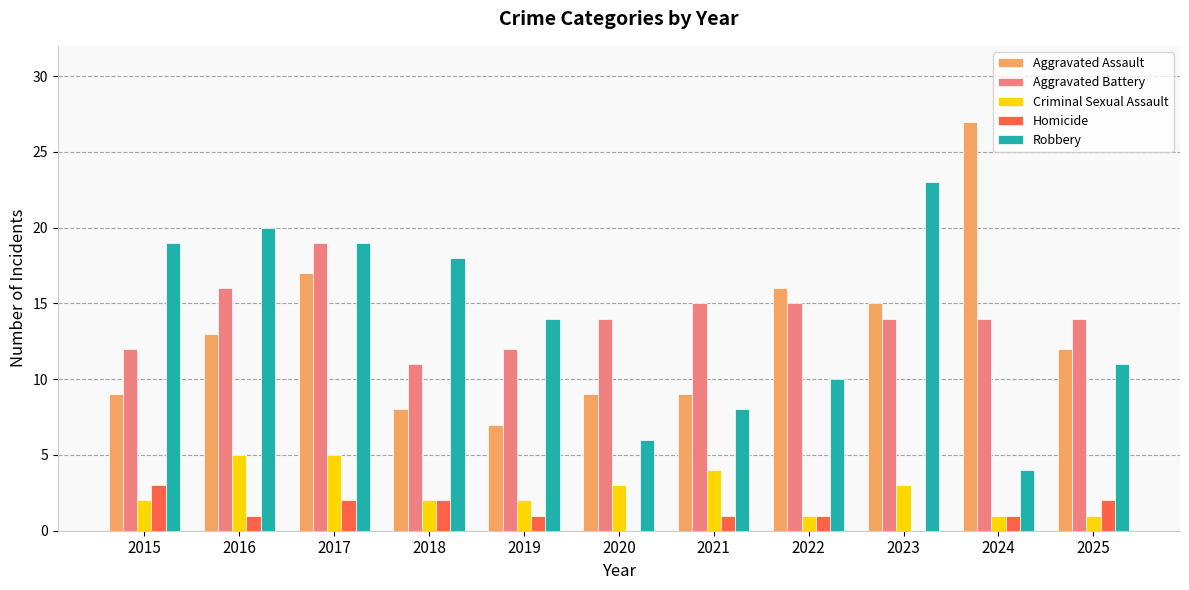

How many groups of bars are there?

11